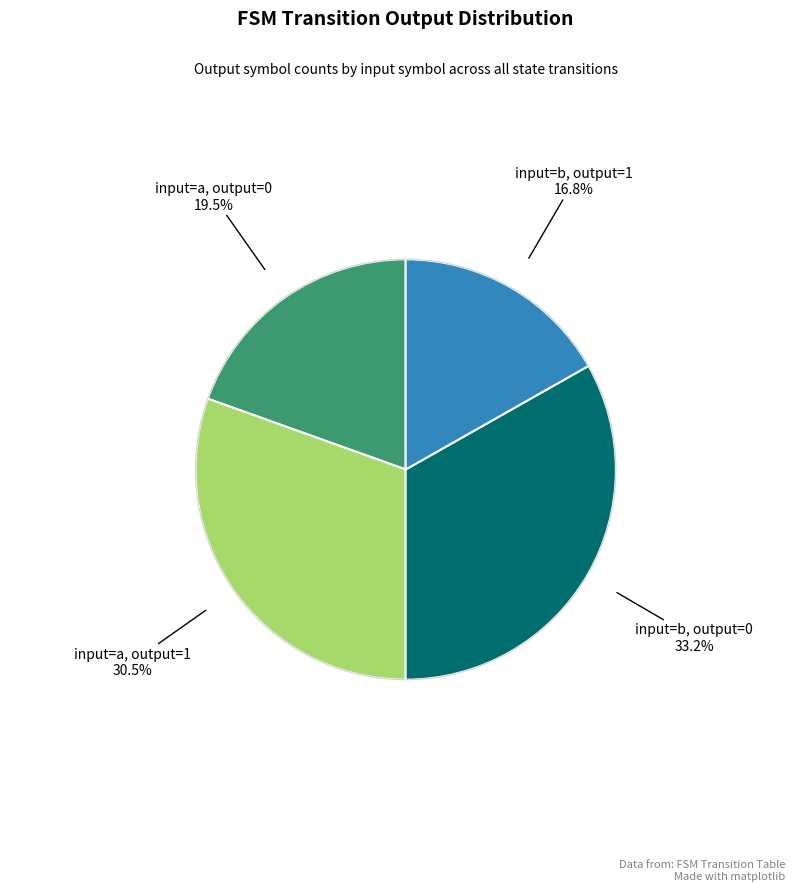

Is there a majority slice in this chart?

No